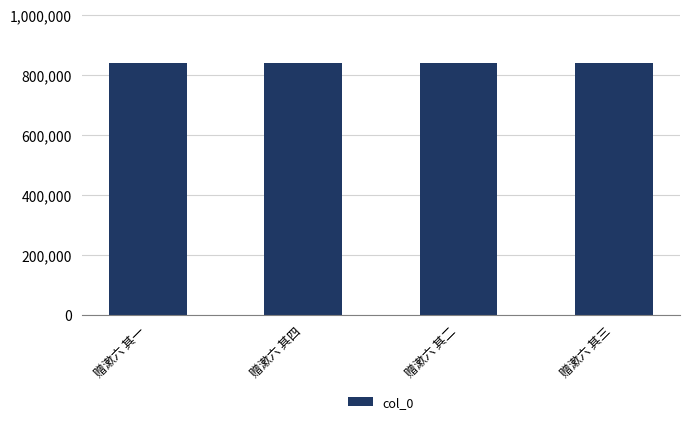

The value at 赠漱六 其三 is 351634. True or false?

False